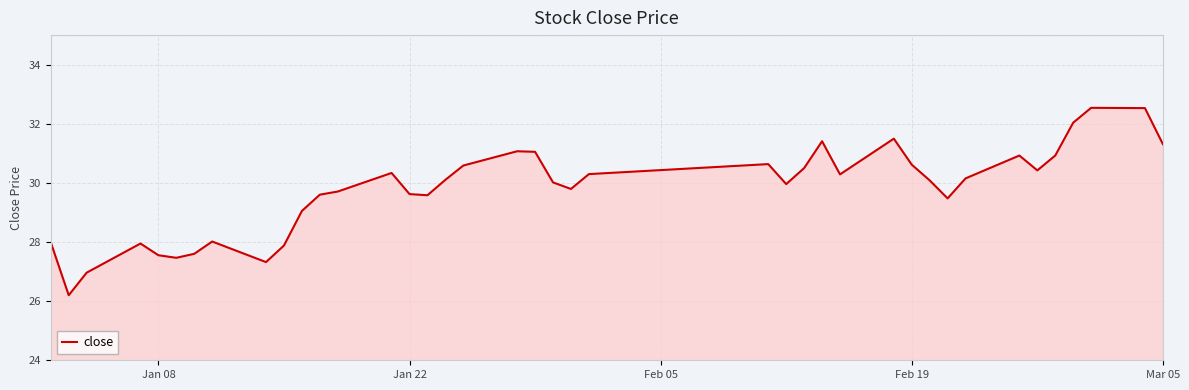

What is the maximum value shown in the chart?

32.5